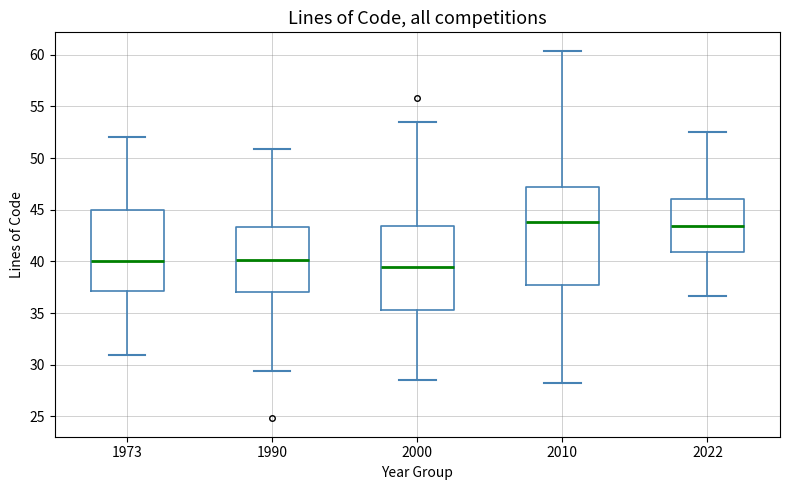

Reading left to right, transcribe this box plot: for each box, give where its median line is, the range the box spans, and where its two whiskers end, as read against the y-axis. The values are not printed on the chart, so give them approximately, as read against the axis.

1973: median 40.0, box 37.0 to 45.0, whiskers 31.0 to 52.0
1990: median 40.0, box 37.0 to 43.5, whiskers 29.5 to 51.0
2000: median 39.5, box 35.5 to 43.5, whiskers 28.5 to 53.5
2010: median 44.0, box 38.0 to 47.0, whiskers 28.0 to 60.5
2022: median 43.5, box 41.0 to 46.0, whiskers 36.5 to 52.5